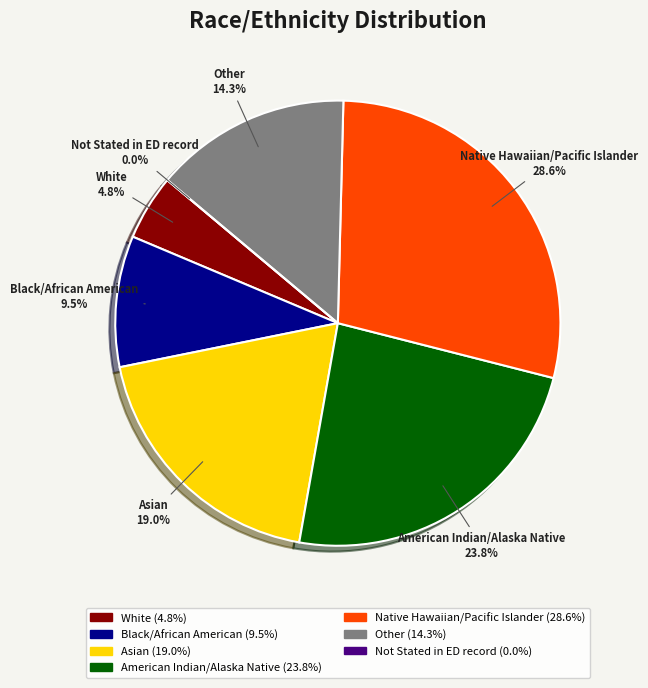

To the nearest percent, what is the difference between the largest and smallest slice percentages?

29%